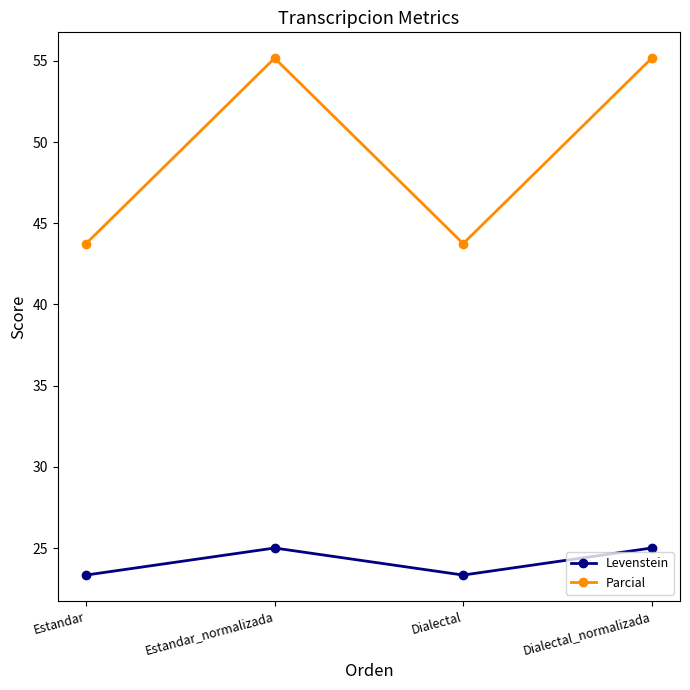

What is the minimum value for Levenstein?

23.3